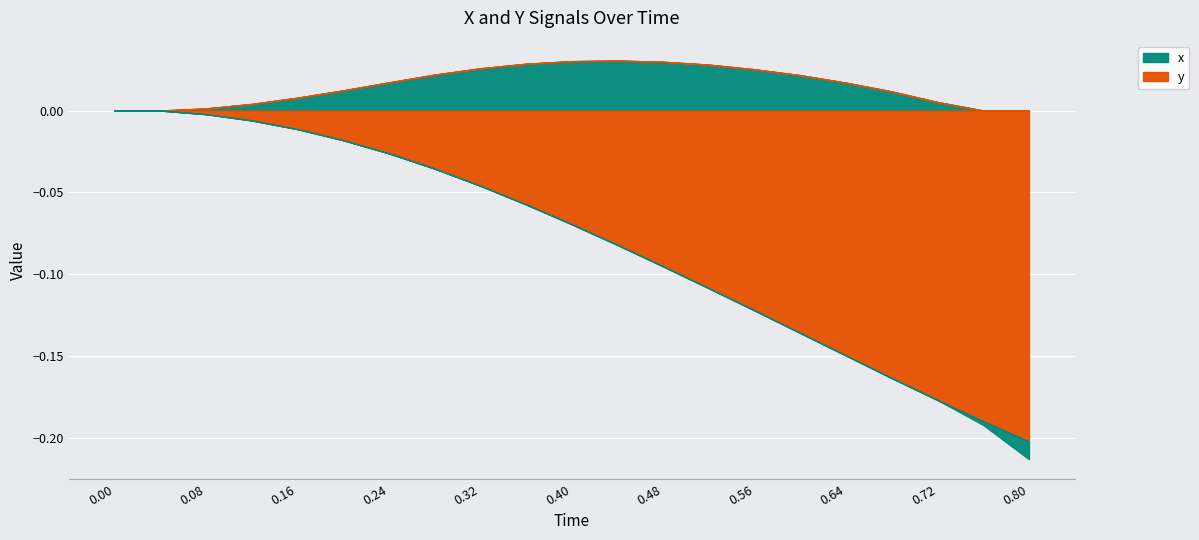

How many lines are shown in the chart?

2